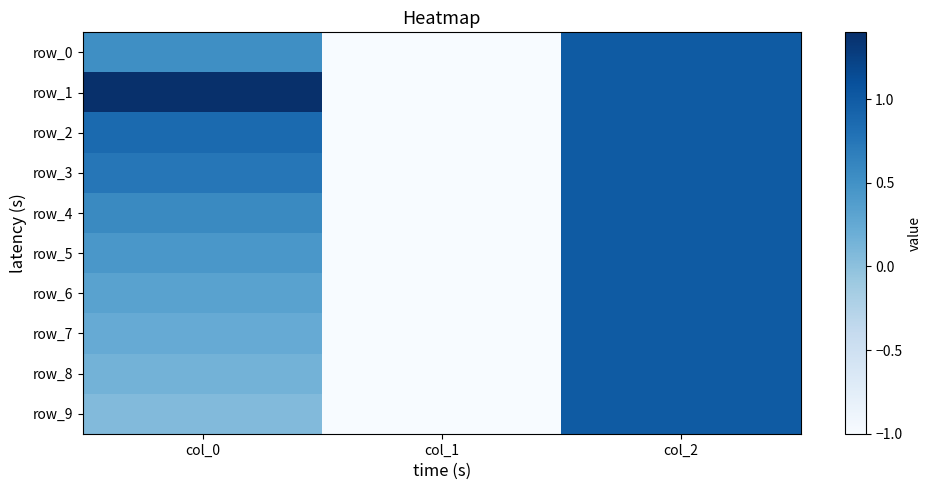

Which category has the lowest value across all series?

col_1